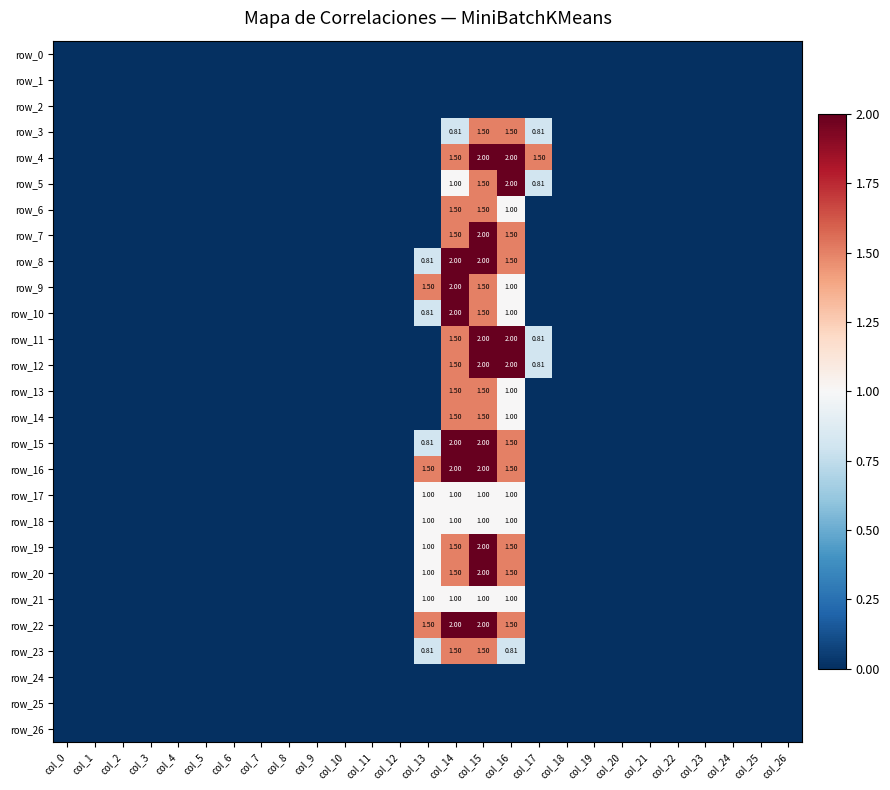

What is the difference between the maximum and second lowest values in the row_7 series?

2.0